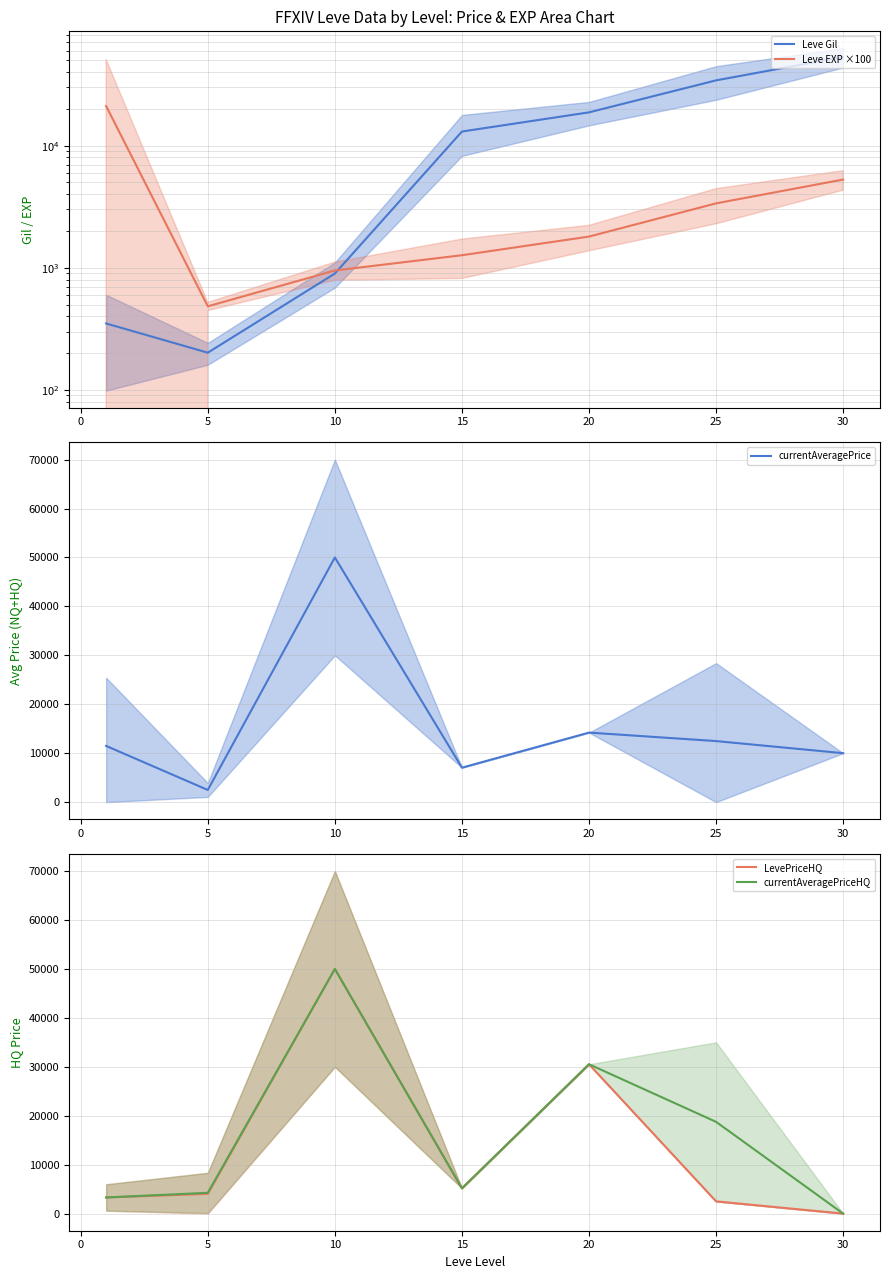

What is the maximum value for currentAveragePriceHQ?

50000.0